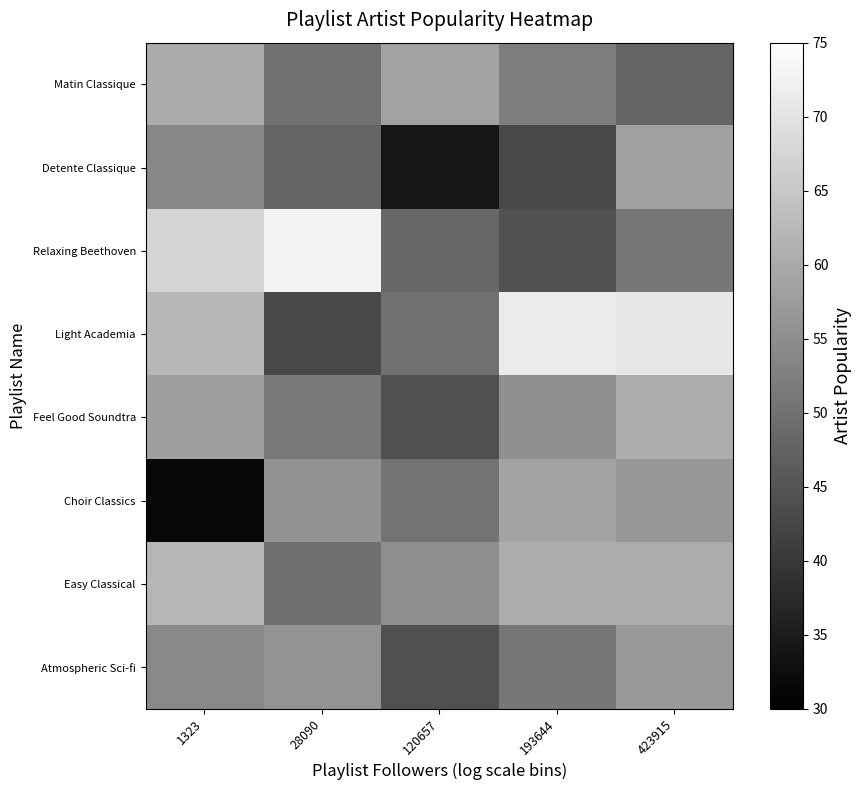

Which series has the largest range (max minus min)?

Light Academia